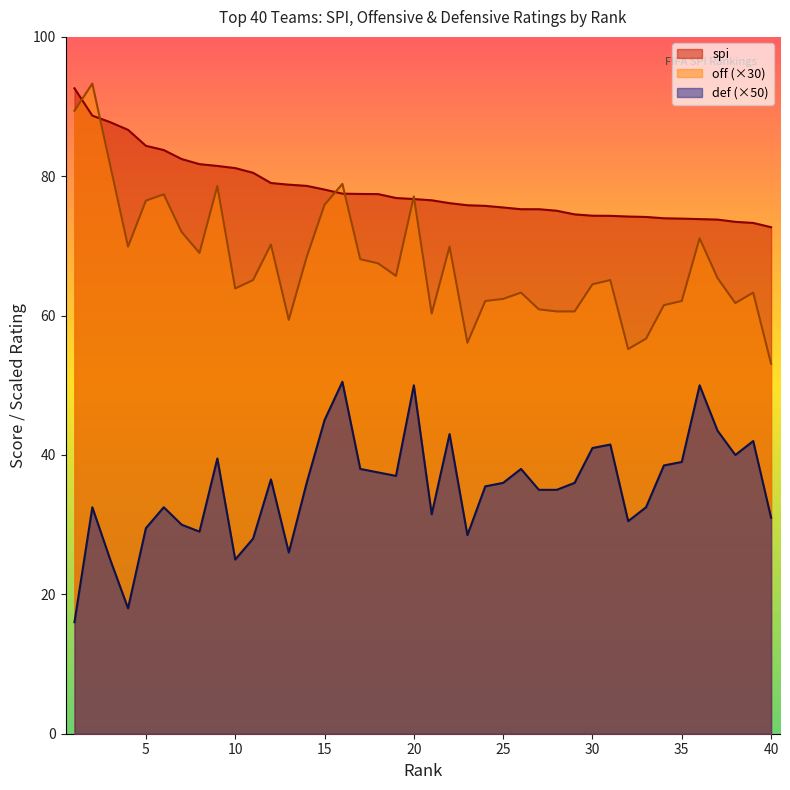

Read the off value at 8.

69.0